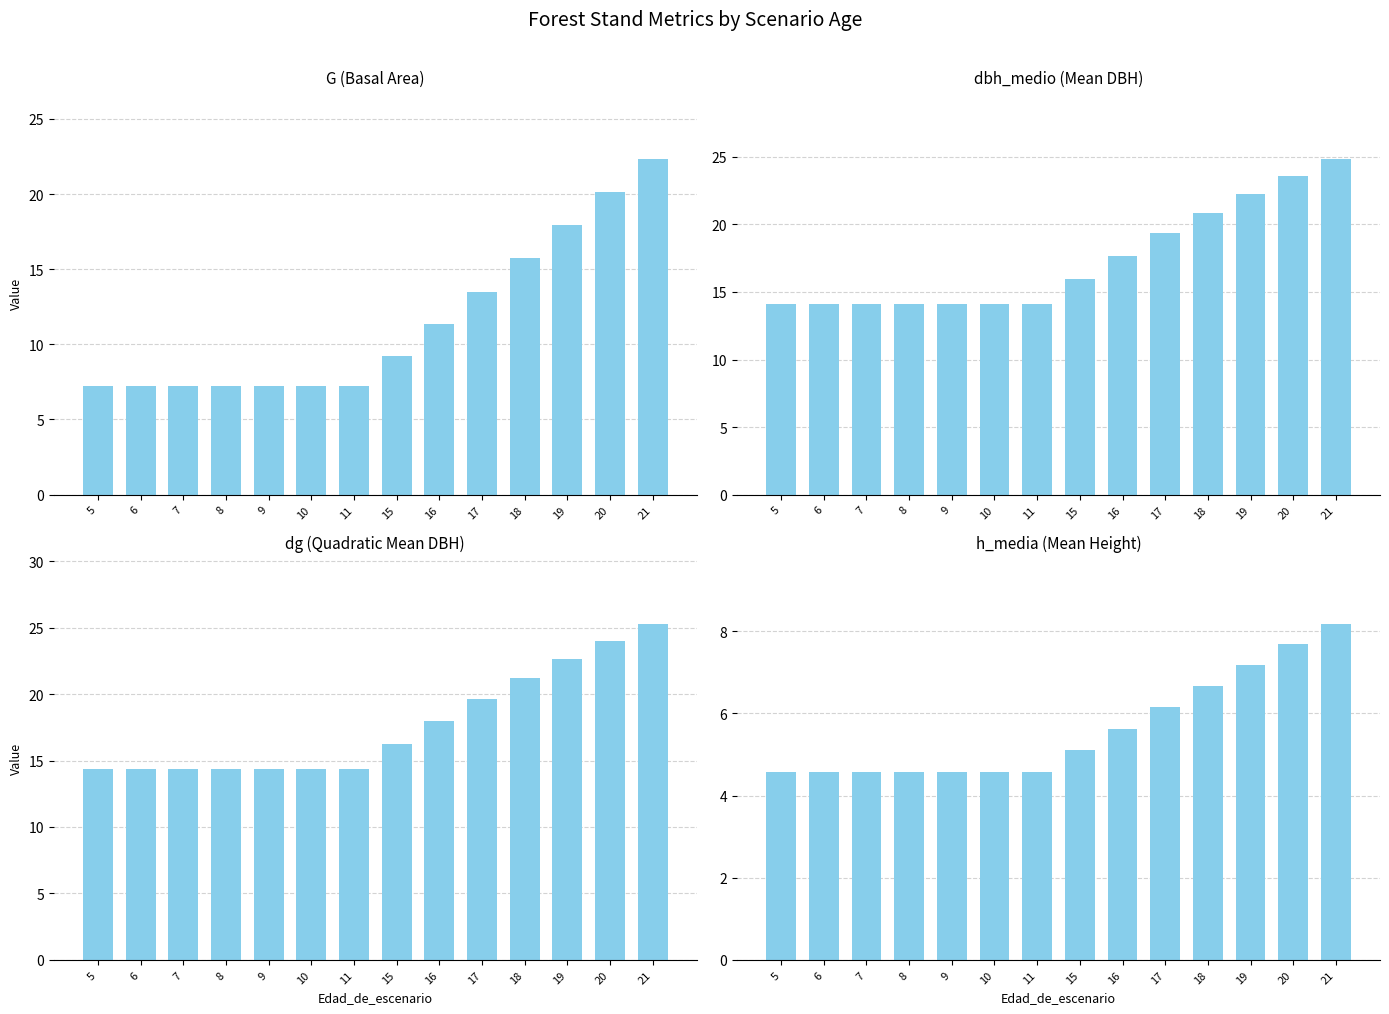

How many data points does each series have?

14